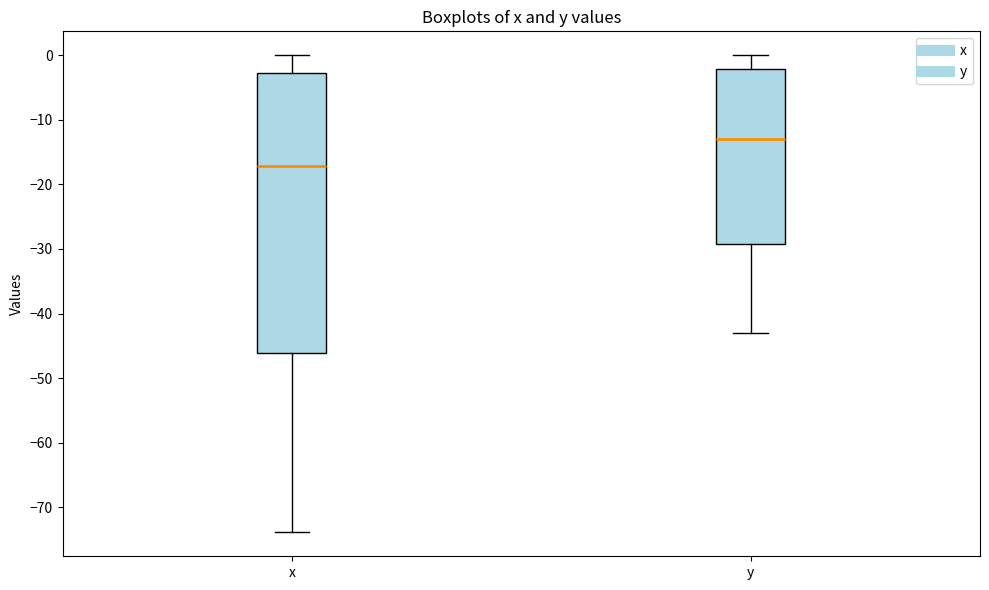

Which box is the tallest, from its lower edge to its upper edge?

x